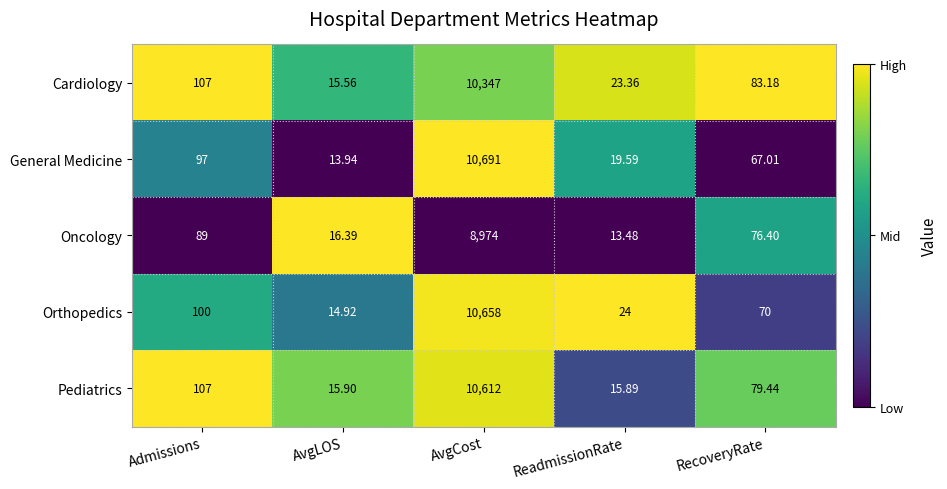

Which series has the largest total across all categories?

General Medicine